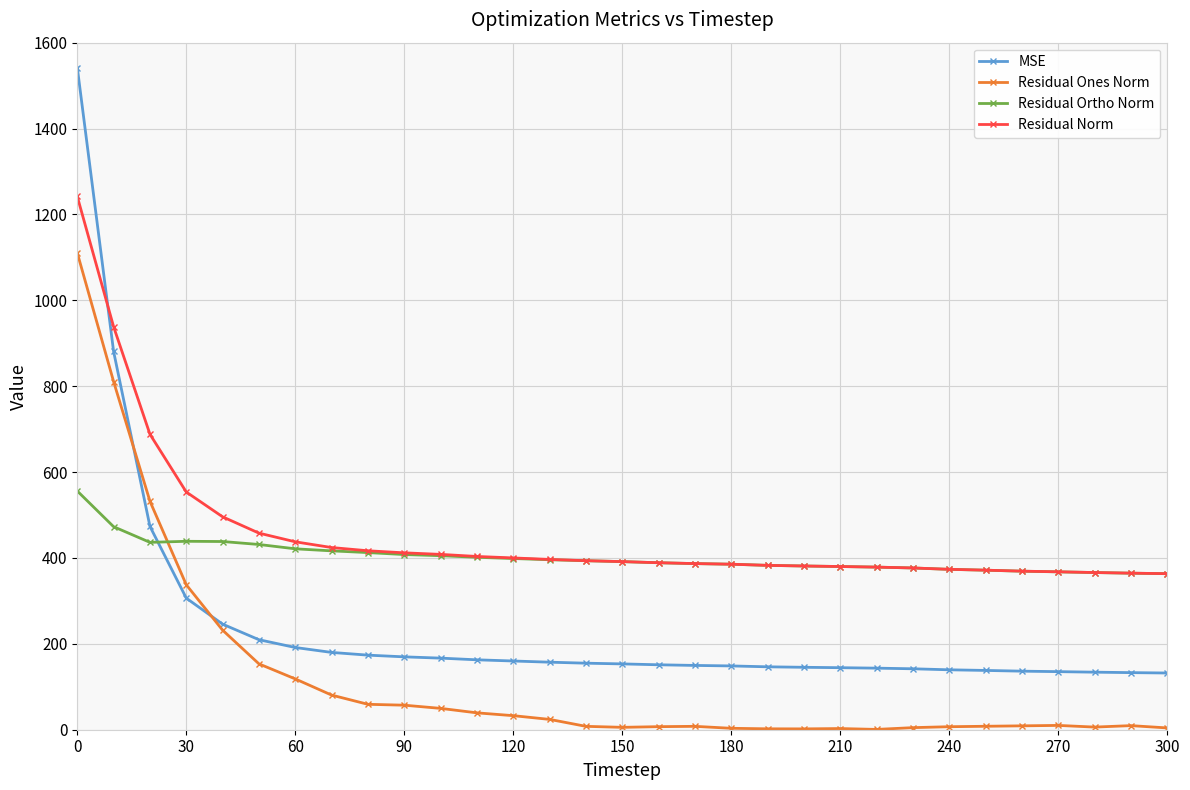

Which series has the widest spread of values?

MSE